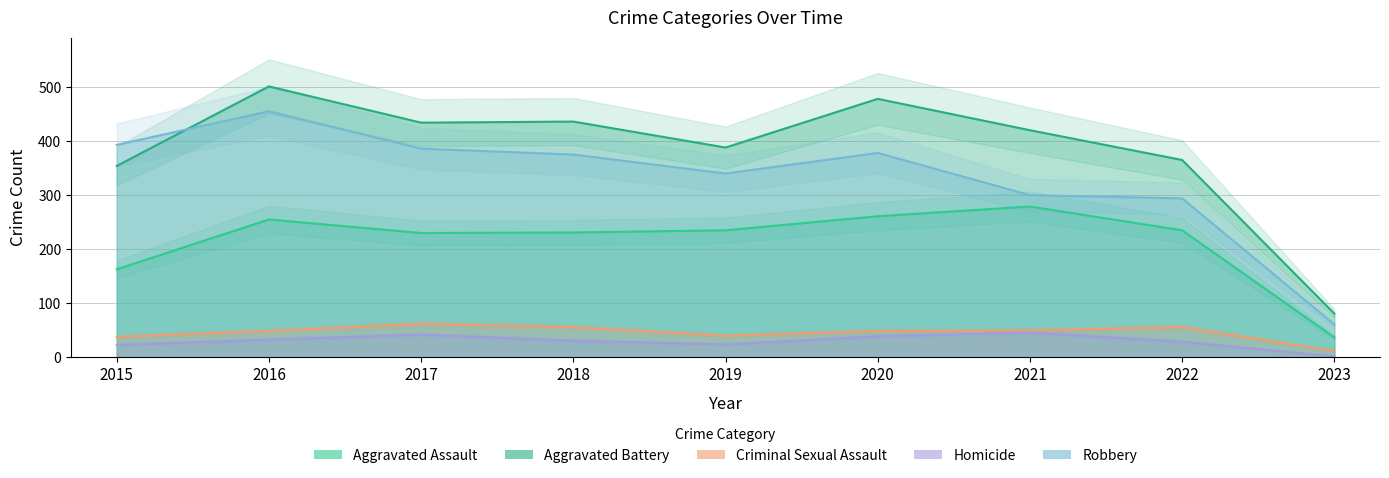

Is the value of Homicide at 2019 greater than the value of Robbery at 2018?

No